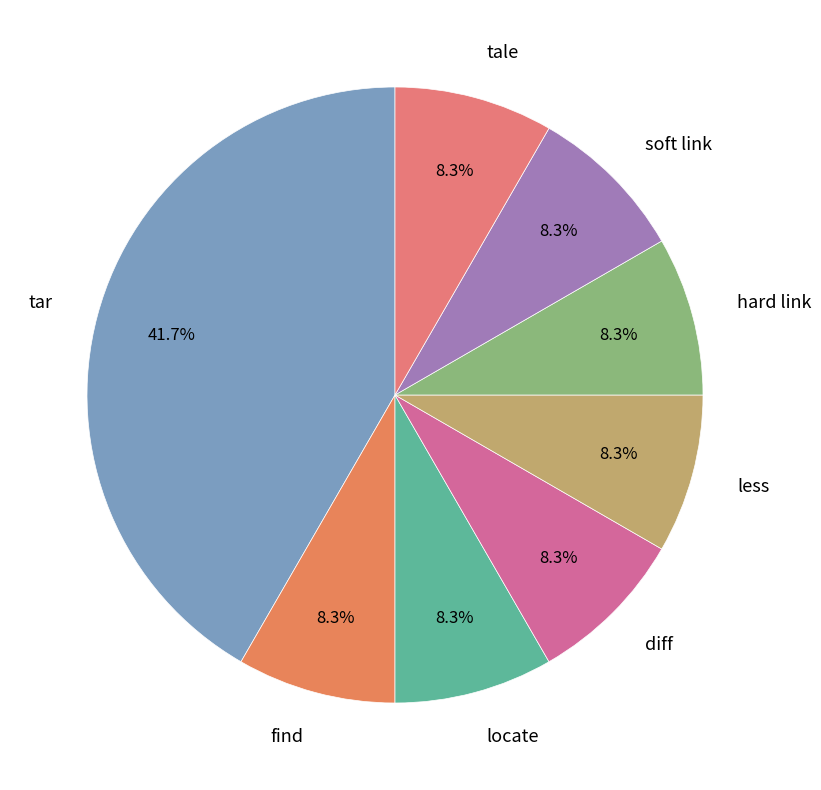

To the nearest percent, what is the difference between the largest and smallest slice percentages?

33%